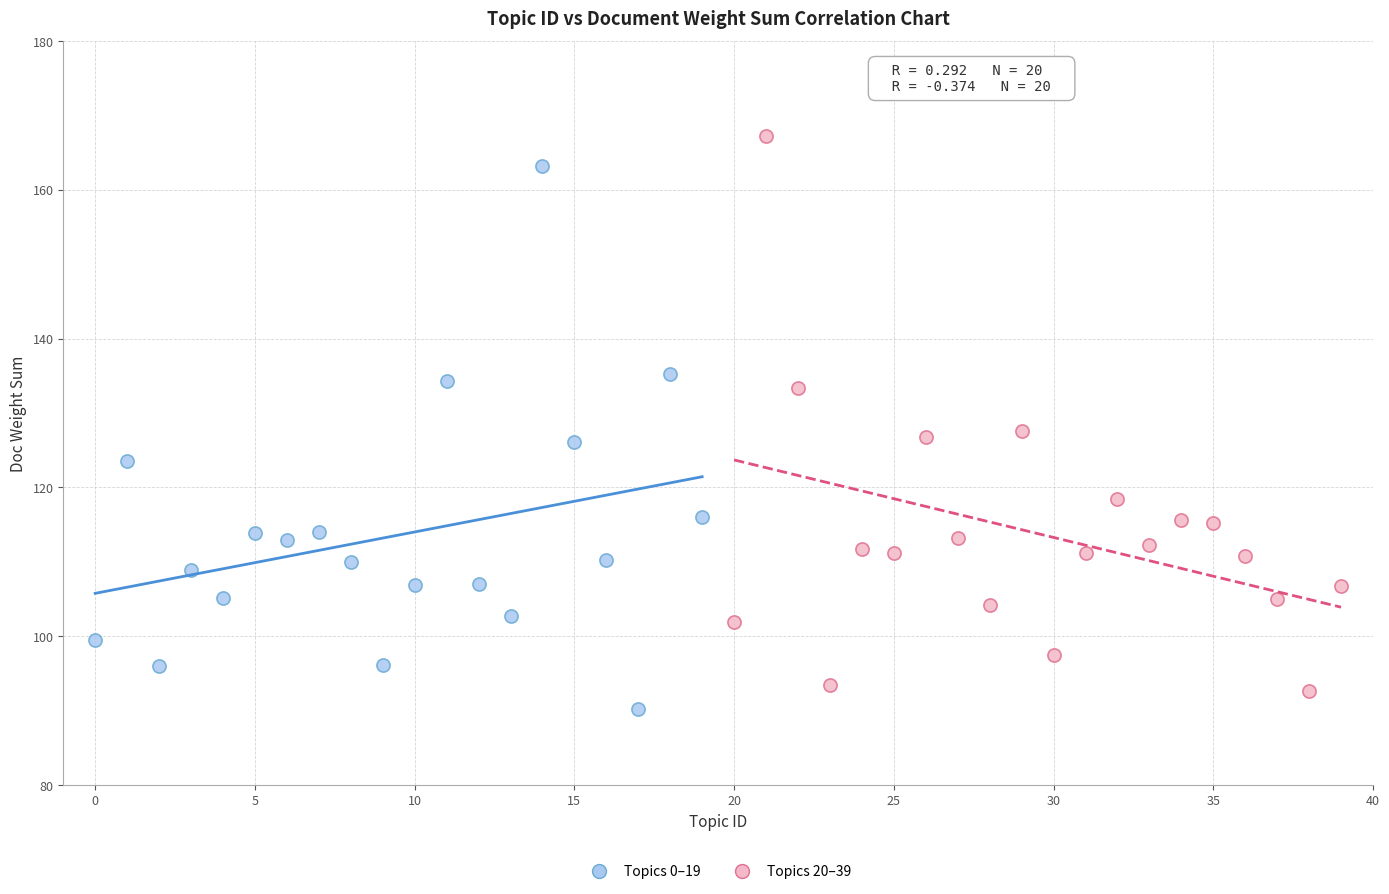

Which series contains the highest Y value?

Topics 20–39